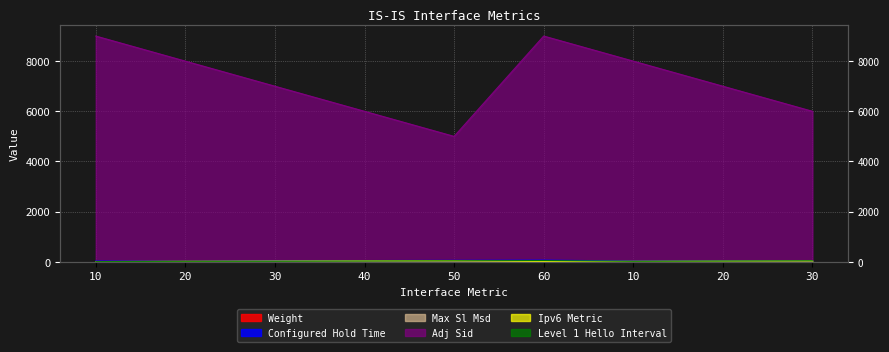

What is the maximum value for Configured Hold Time?

70